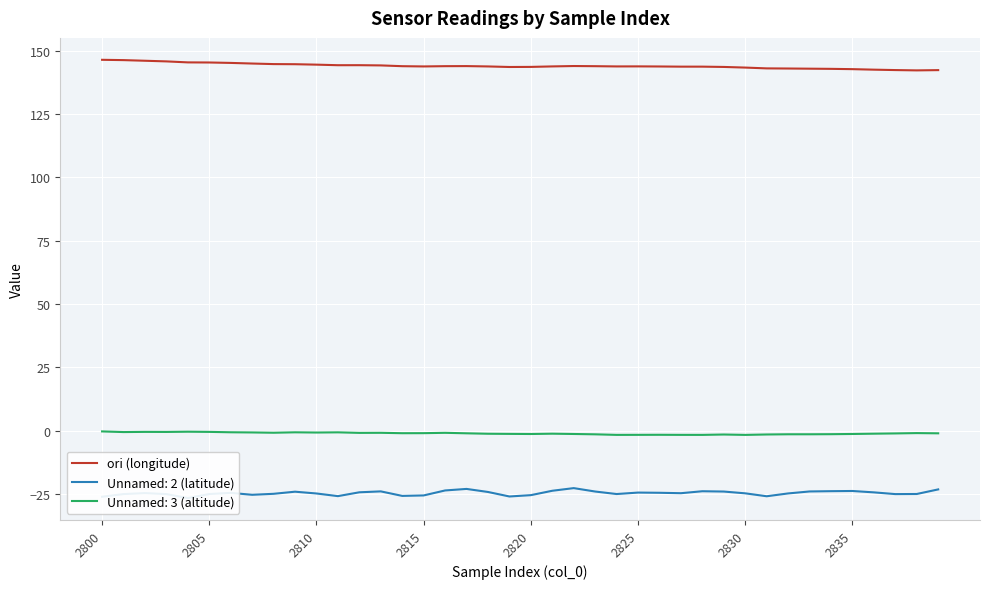

True or false: Unnamed: 3 (altitude) and ori (longitude) intersect in this chart.

False